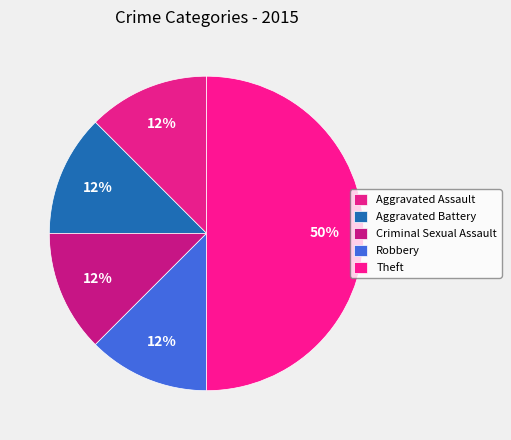

How many segments does this pie chart have?

5